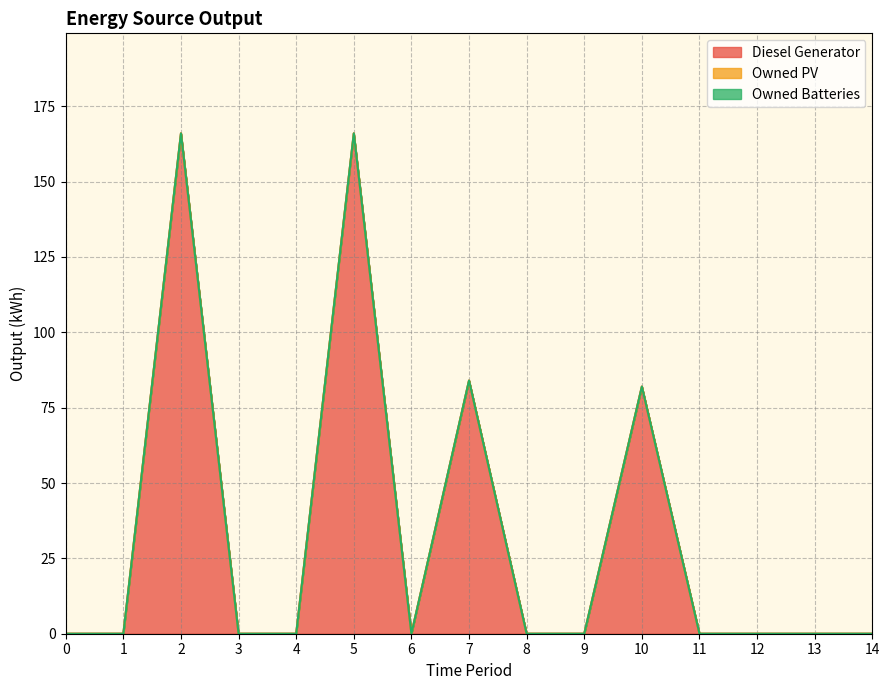

Reading left to right, what are all the values shown in this chart?

Diesel Generator: 0=0.0	1=0.0	2=166.0	3=0.0	4=0.0	5=166.0	6=0.0	7=84.0	8=0.0	9=0.0	10=82.0	11=0.0	12=0.0	13=0.0	14=0.0
Owned PV: 0=0.0	1=0.0	2=0.0	3=0.0	4=0.0	5=0.0	6=0.0	7=0.0	8=0.0	9=0.0	10=0.0	11=0.0	12=0.0	13=0.0	14=0.0
Owned Batteries: 0=0.0	1=0.0	2=0.0	3=0.0	4=0.0	5=0.0	6=0.0	7=0.0	8=0.0	9=0.0	10=0.0	11=0.0	12=0.0	13=0.0	14=0.0